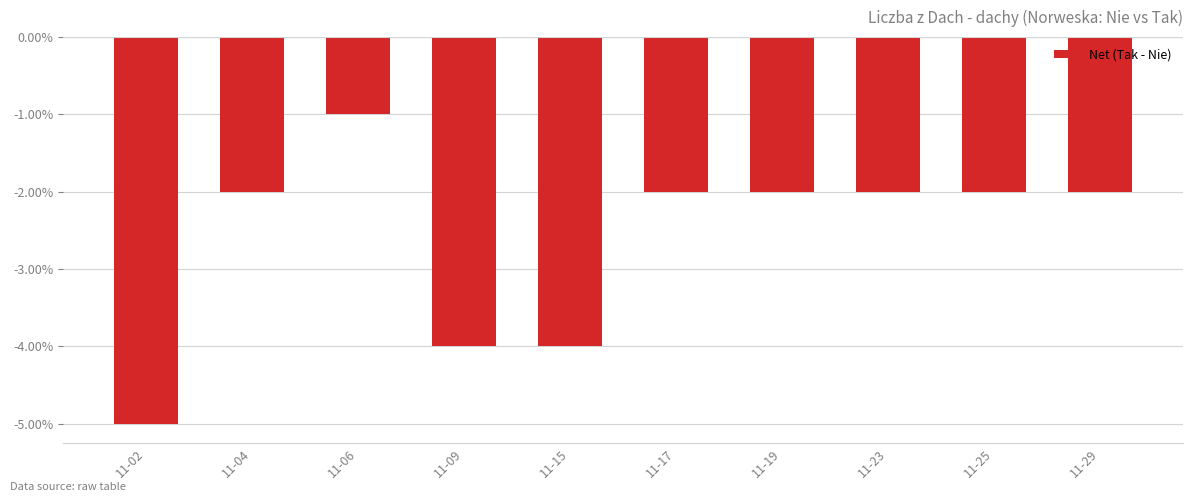

Is it true that the value at 11-19 is -2?

True